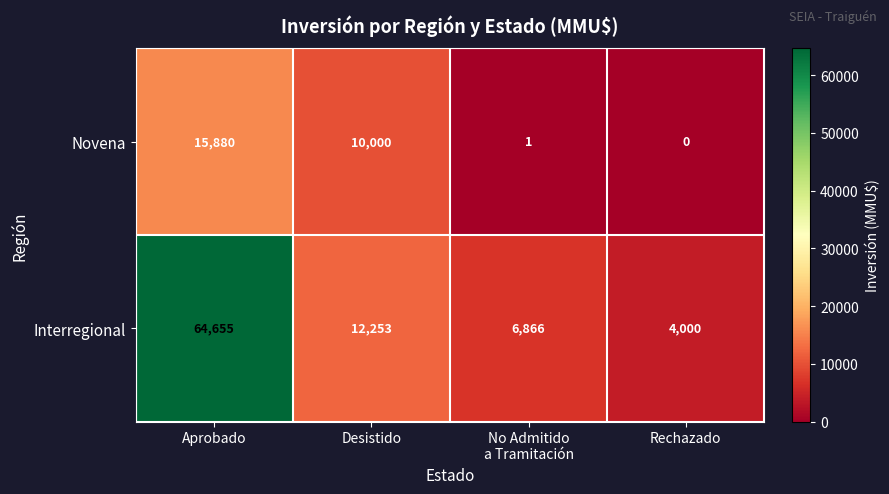

What is the sum of the Novena values at Aprobado and Rechazado?

15880